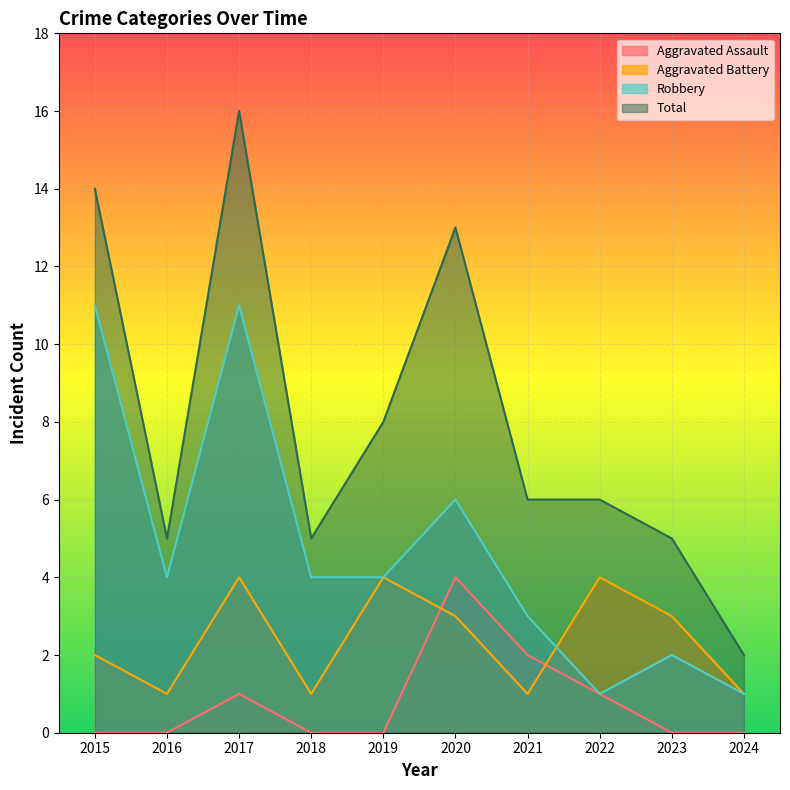

What is the maximum value shown in the chart?

16